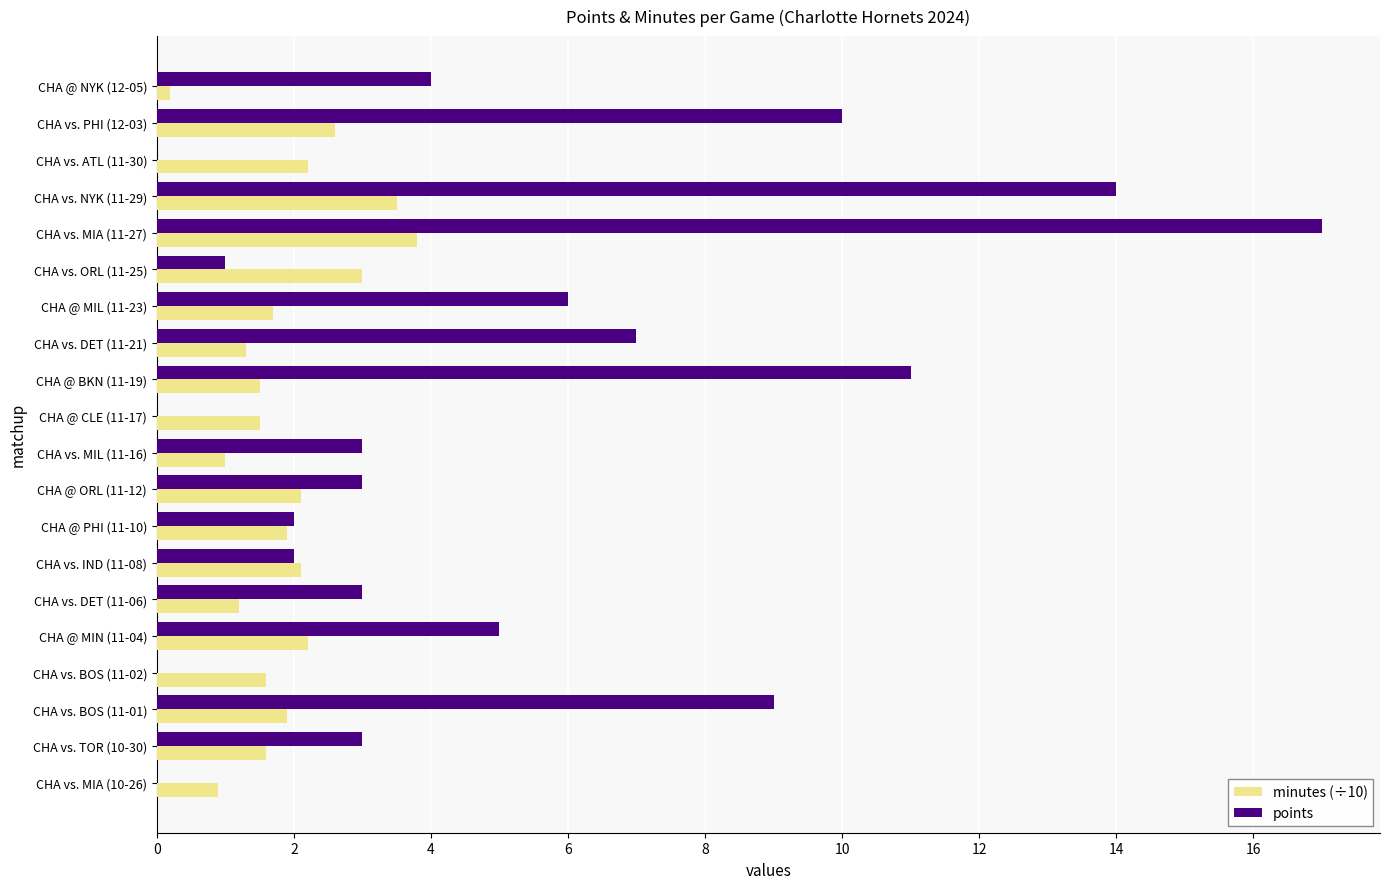

True or false: minutes (÷10) has a value of 0.6 at CHA @ CLE (11-17).

False